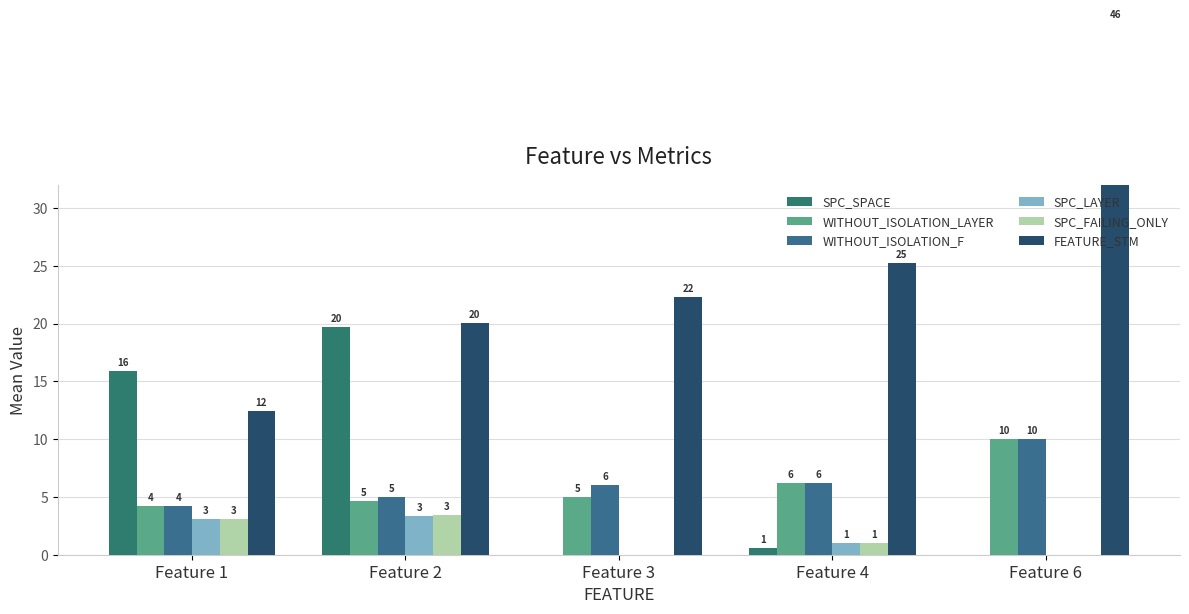

Is it true that SPC_SPACE equals 0.3 at Feature 4?

False